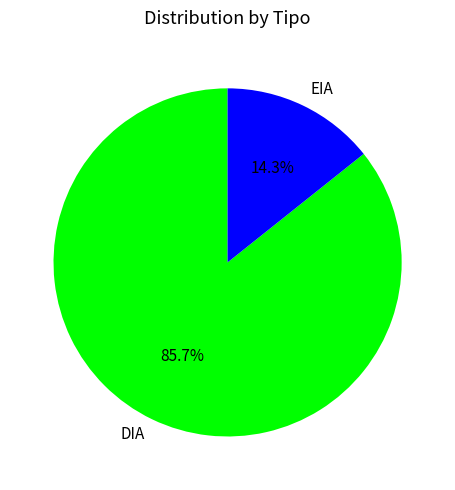

To the nearest percent, what is the average slice percentage?

50%